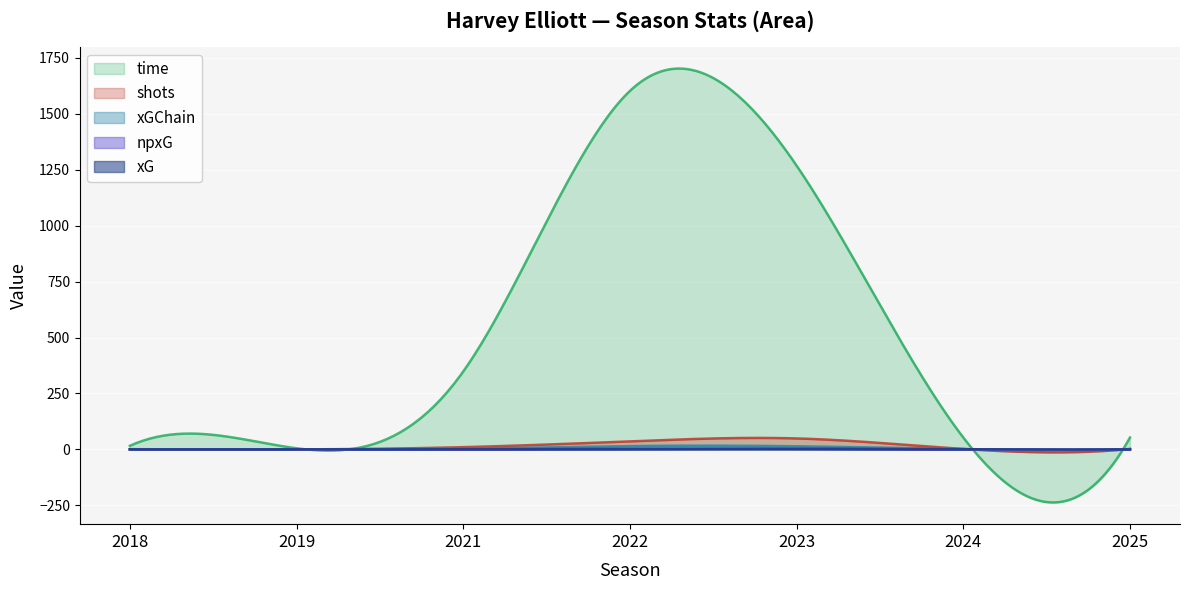

Does the chart display data point markers on the line(s)?

No